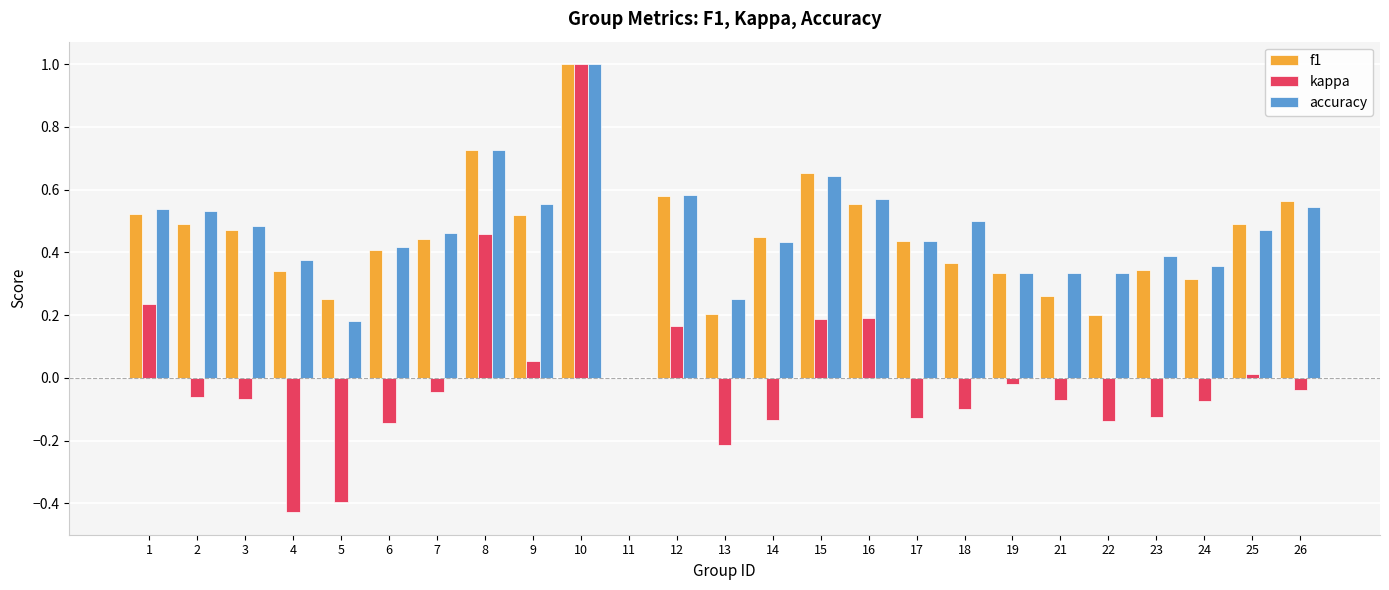

Are the bars horizontal?

No